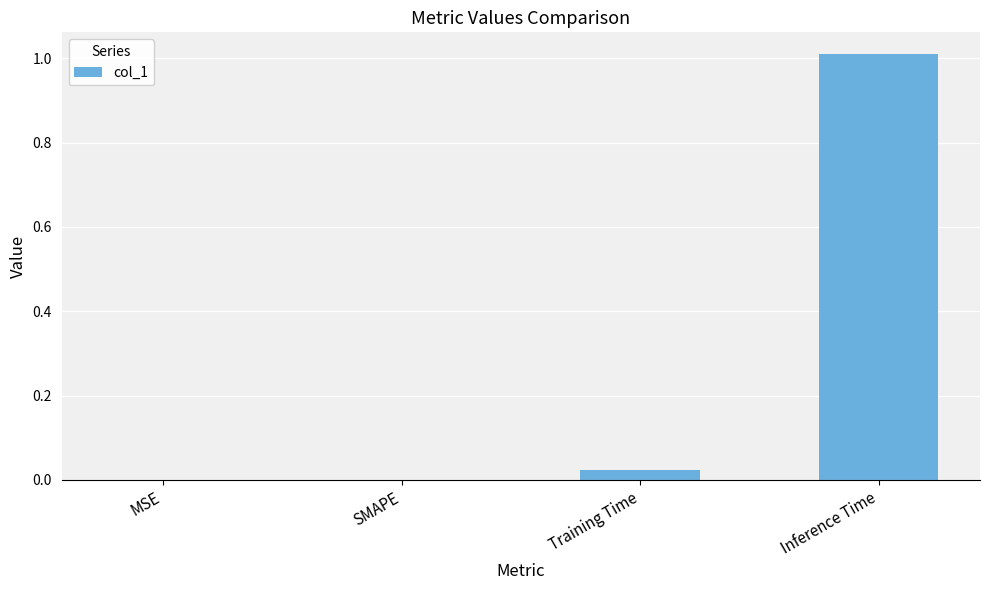

Count the number of data series in this chart.

1